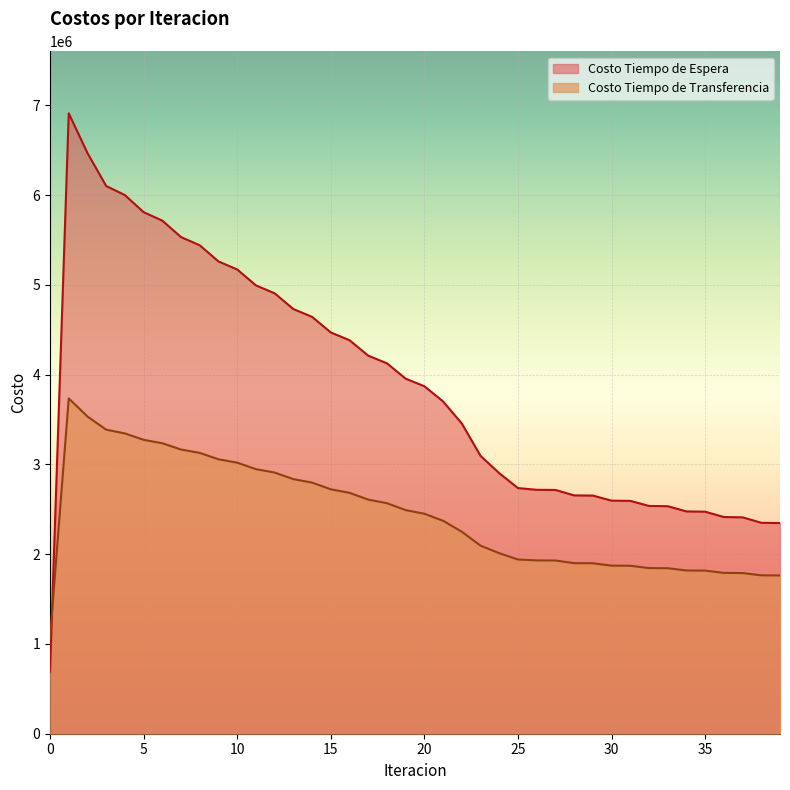

Rank the series by their average value, from highest to lowest.

Costo Tiempo de Espera, Costo Tiempo de Transferencia